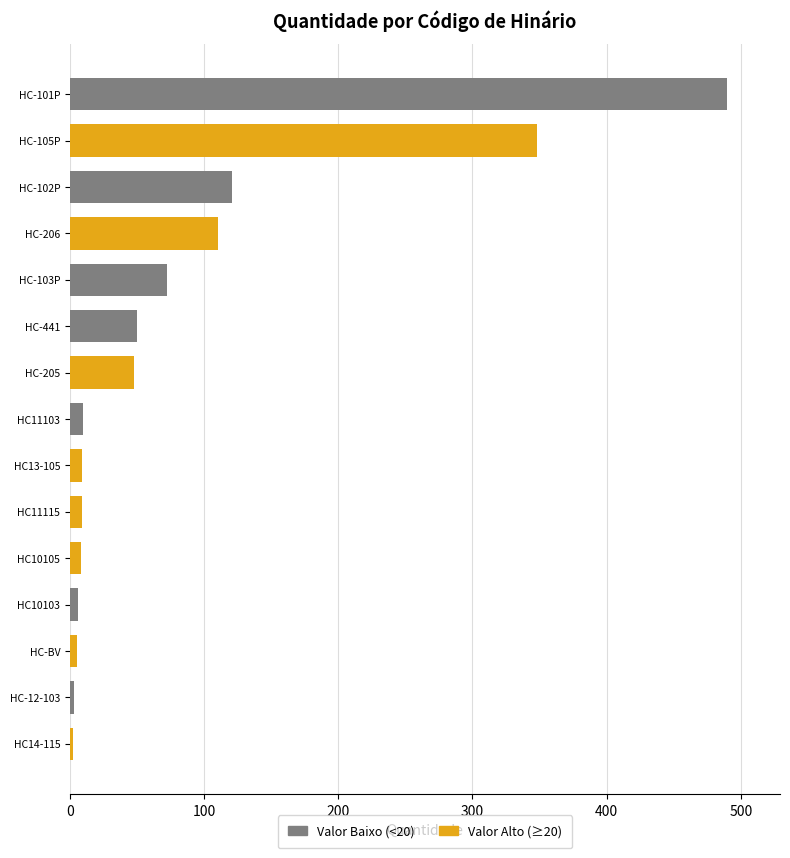

Where is the data nearest to the value 246?

HC-105P